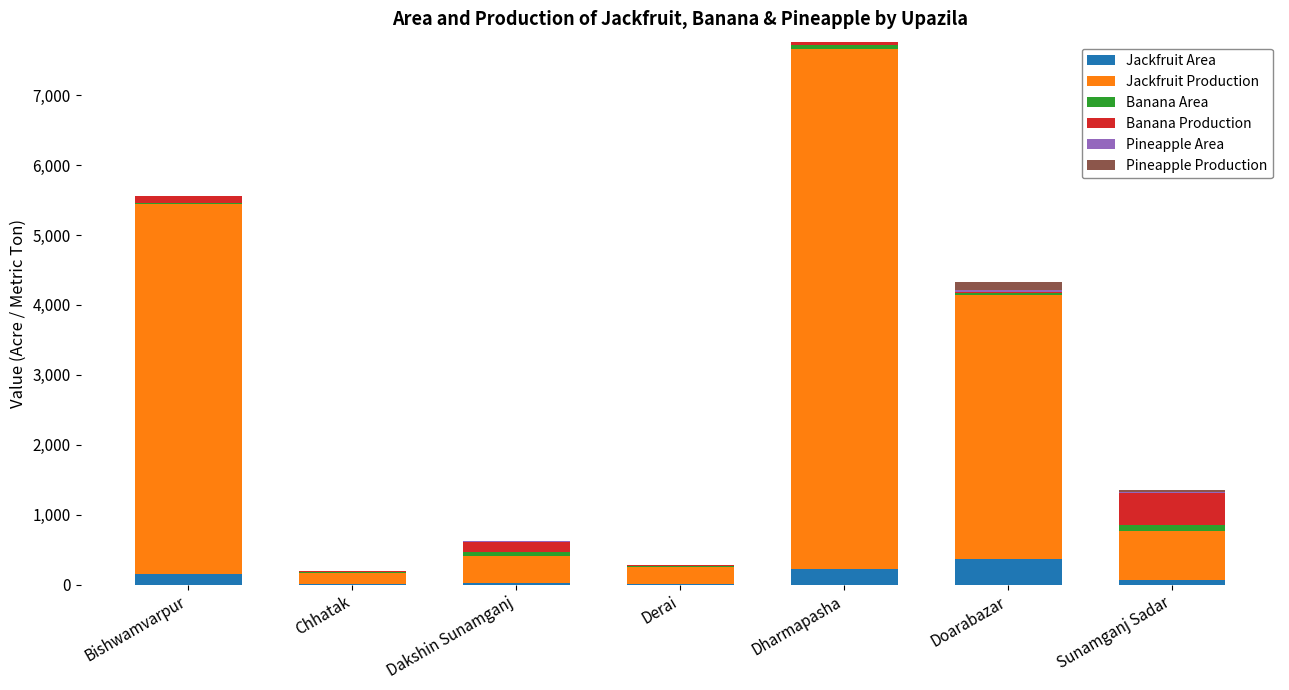

At which category is the sum across all series the highest?

Dharmapasha